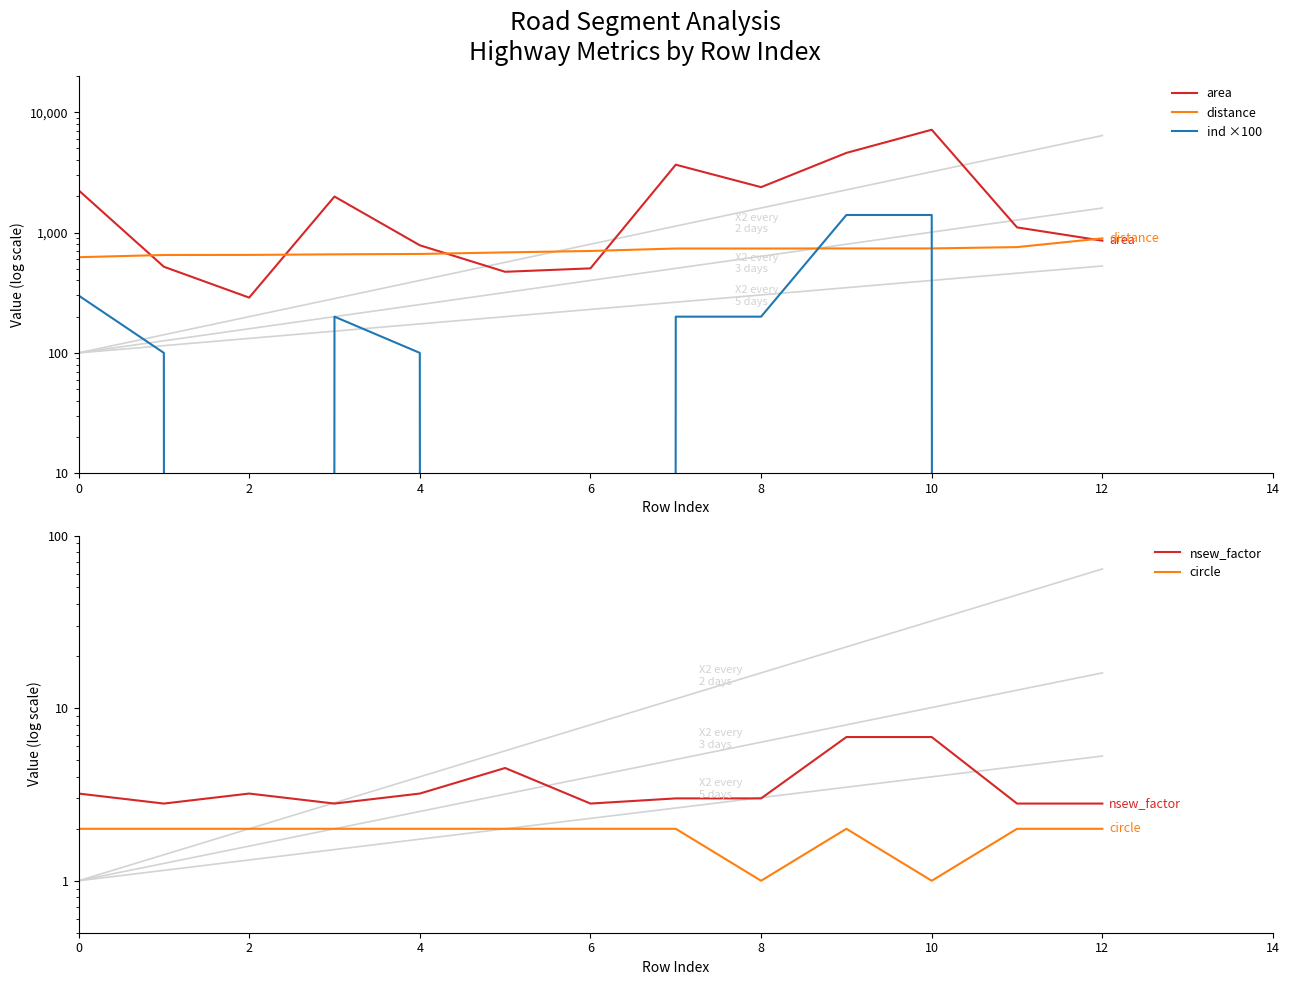

At which category does the chart reach its peak across all series?

10